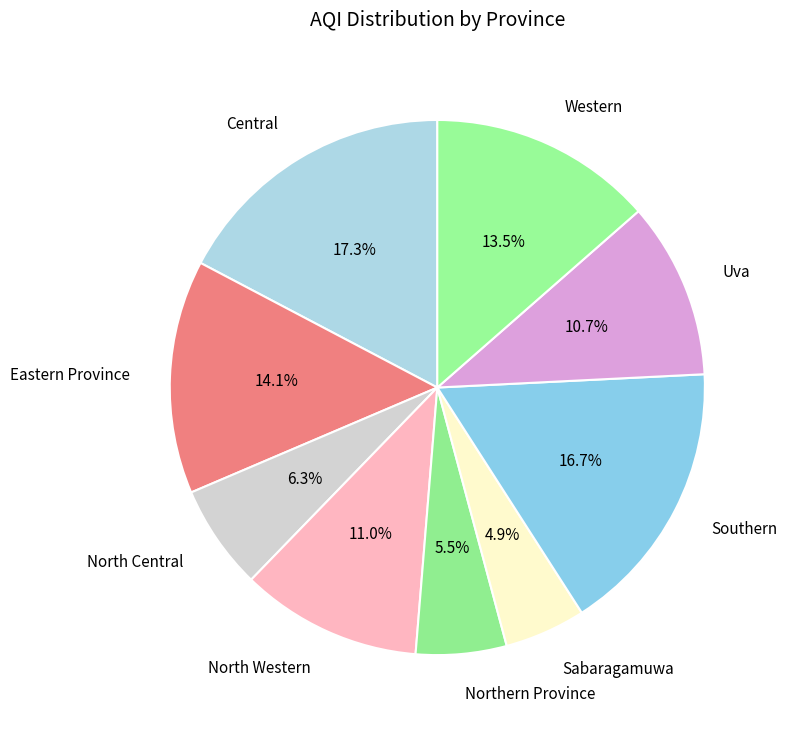

To the nearest percent, what percentage of the pie is Sabaragamuwa?

5%